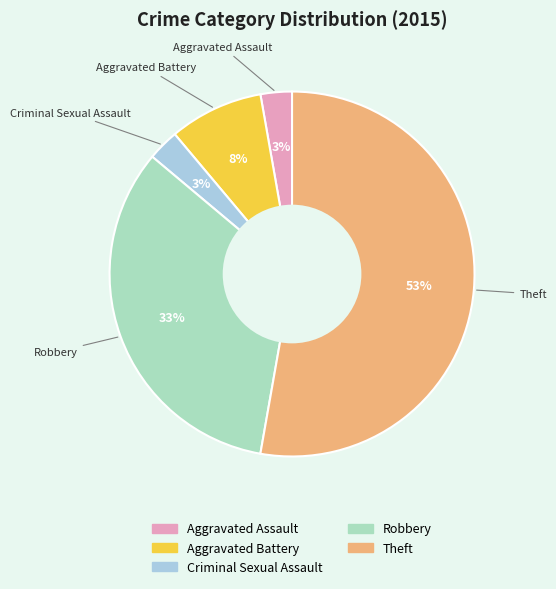

What is the largest slice in the pie chart?

Theft